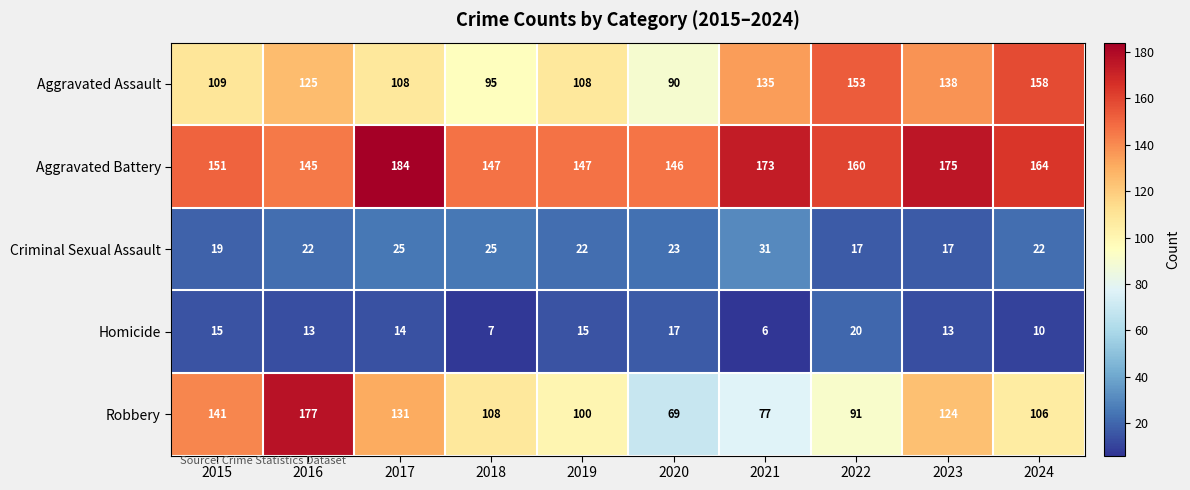

Which series changed the most between 2017 and 2018?

Aggravated Battery